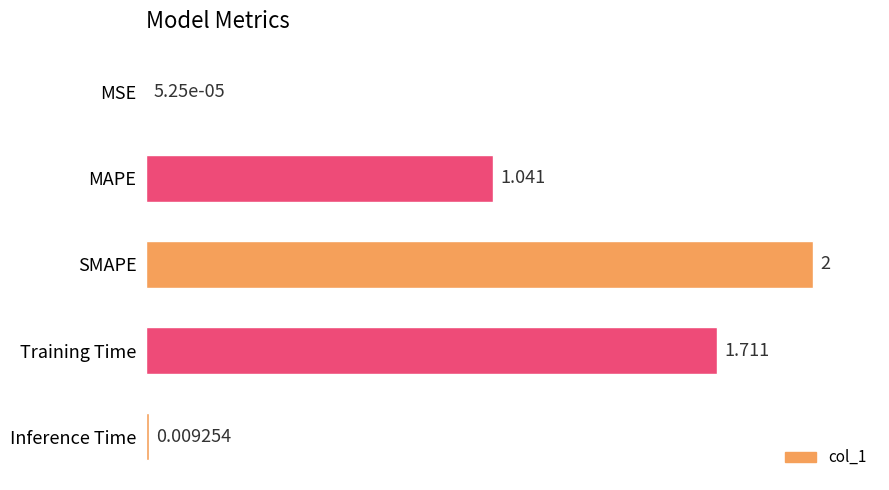

At which label is the value closest to 1?

MAPE